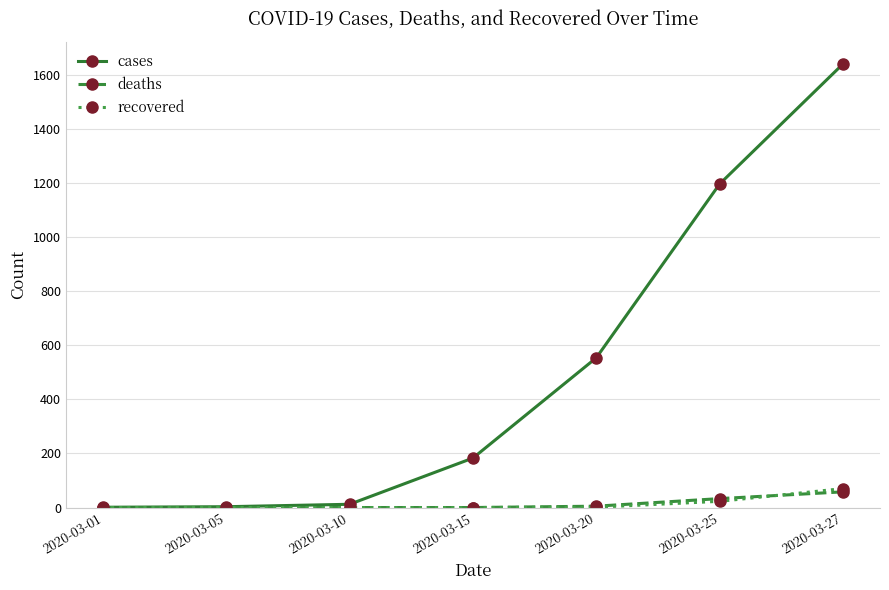

Which series has the largest total across all categories?

cases